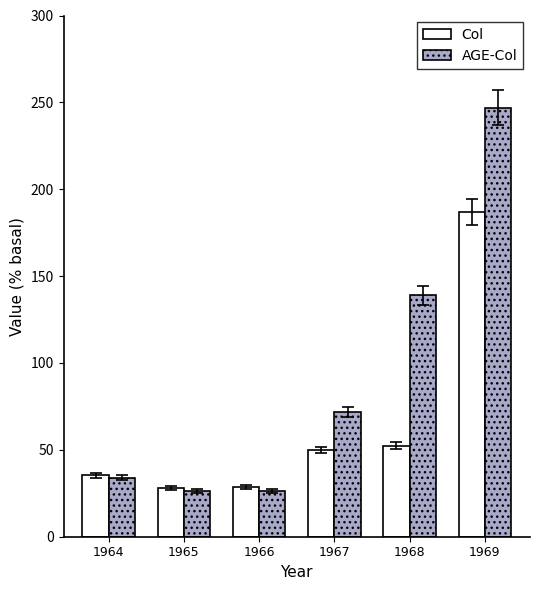

How many categories are shown in the chart?

6